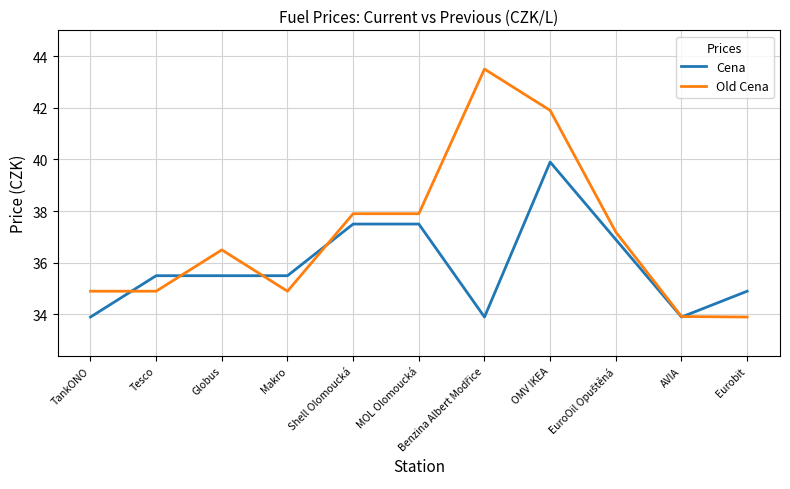

What is the sum of the Old Cena values at TankONO and OMV IKEA?

76.8